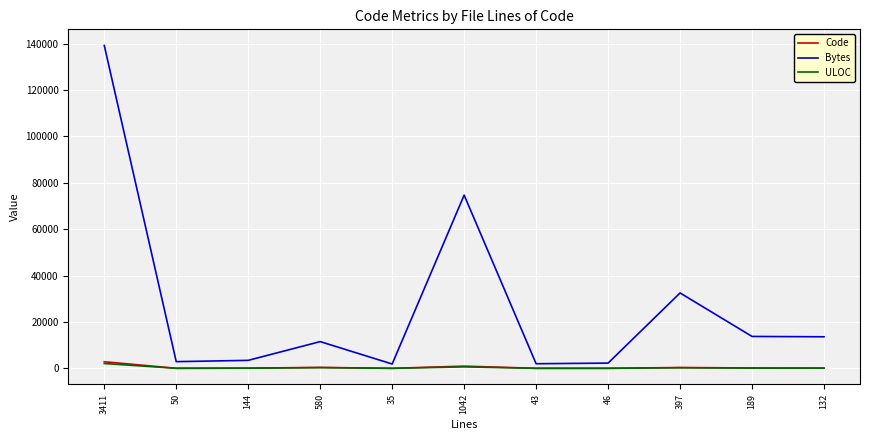

Which series has the largest range (max minus min)?

Bytes